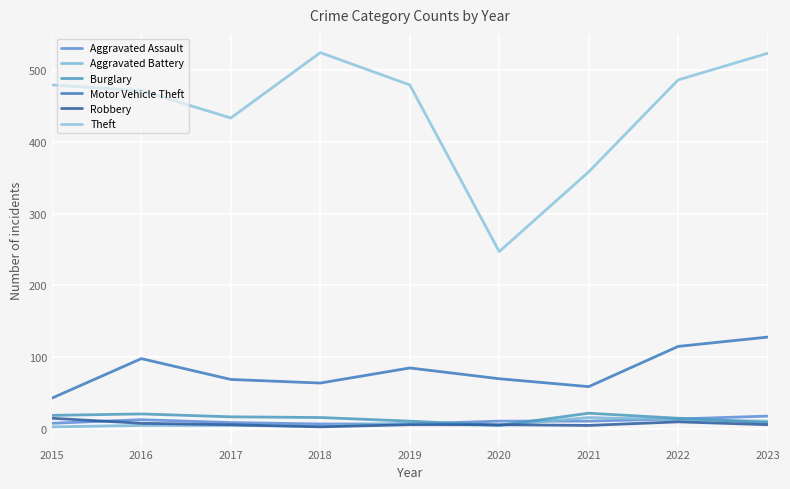

True or false: Theft has a value of 199 at 2019.

False